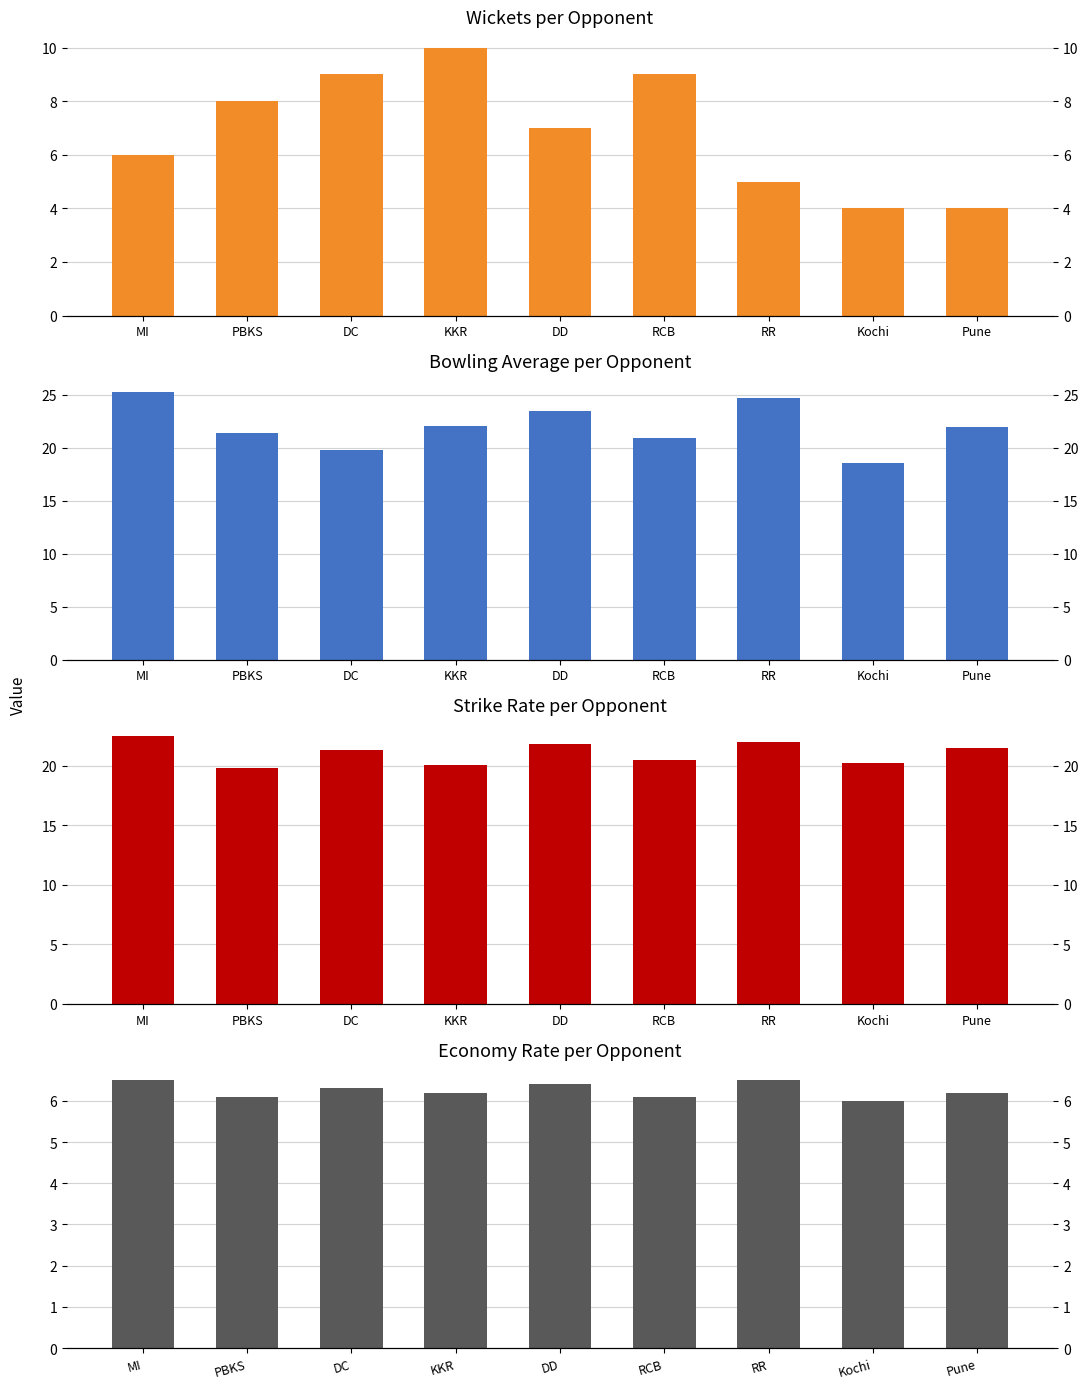

What is the sum of the Avg values at Kochi and MI?

43.9